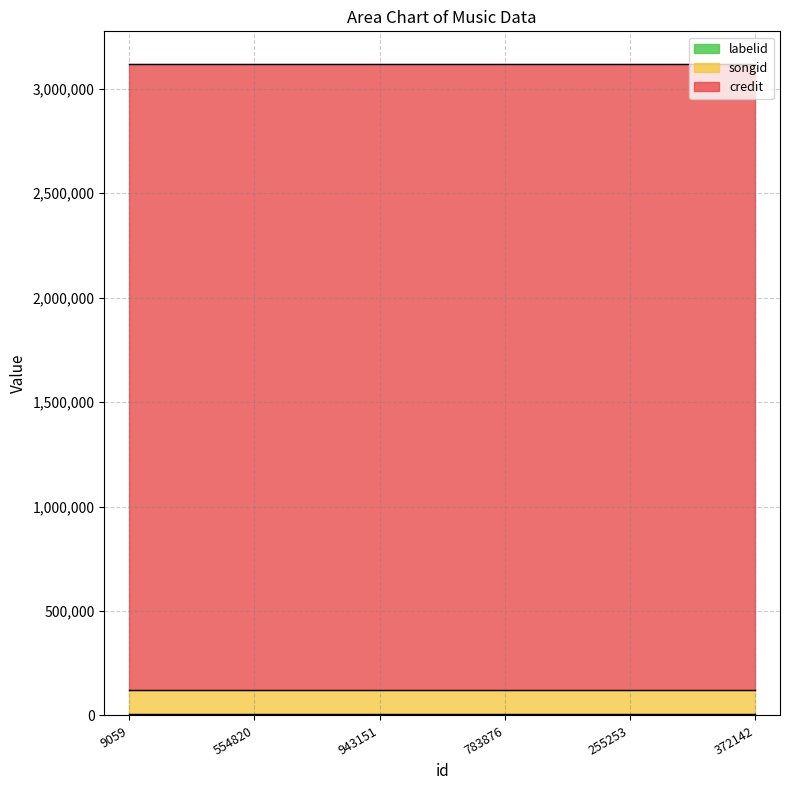

True or false: labelid and songid cross at least once.

False